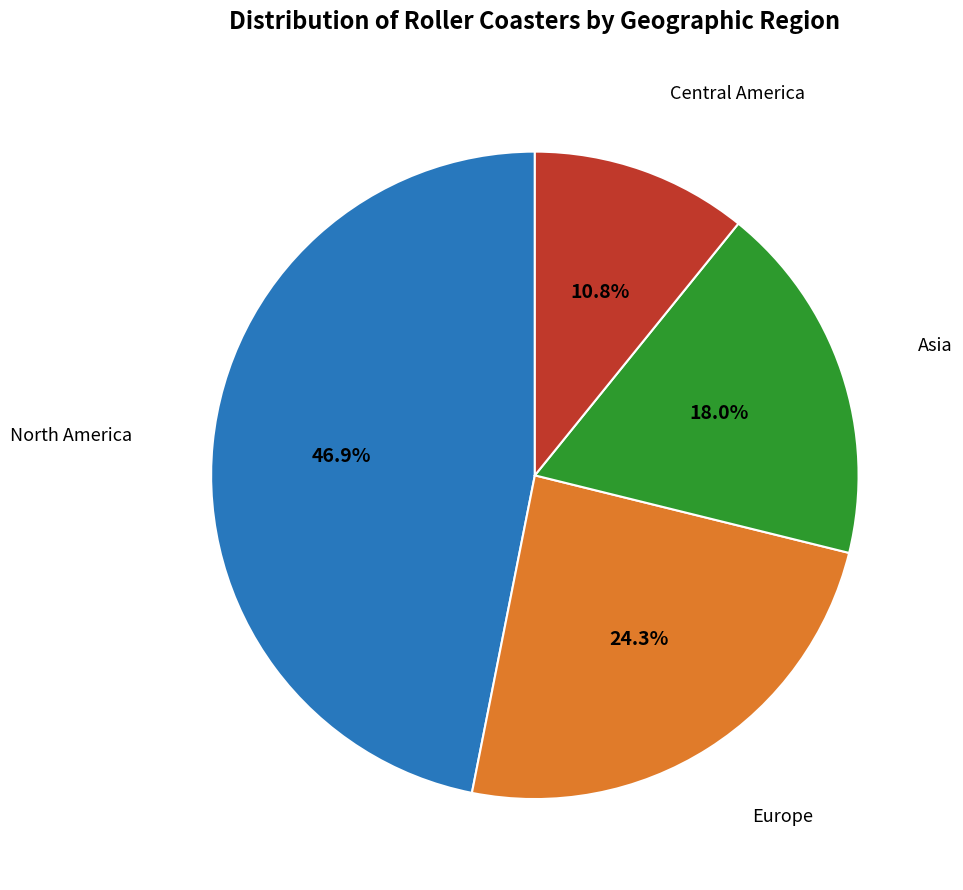

Is there any slice that represents more than half of the pie?

No